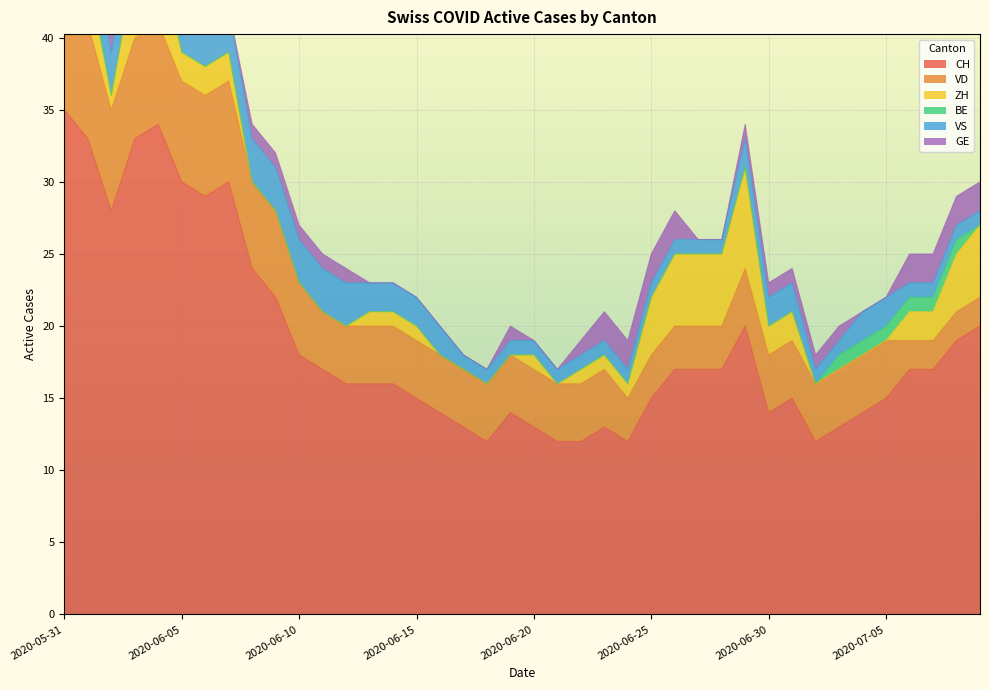

What is the total value across all series at 2020-06-26?

28